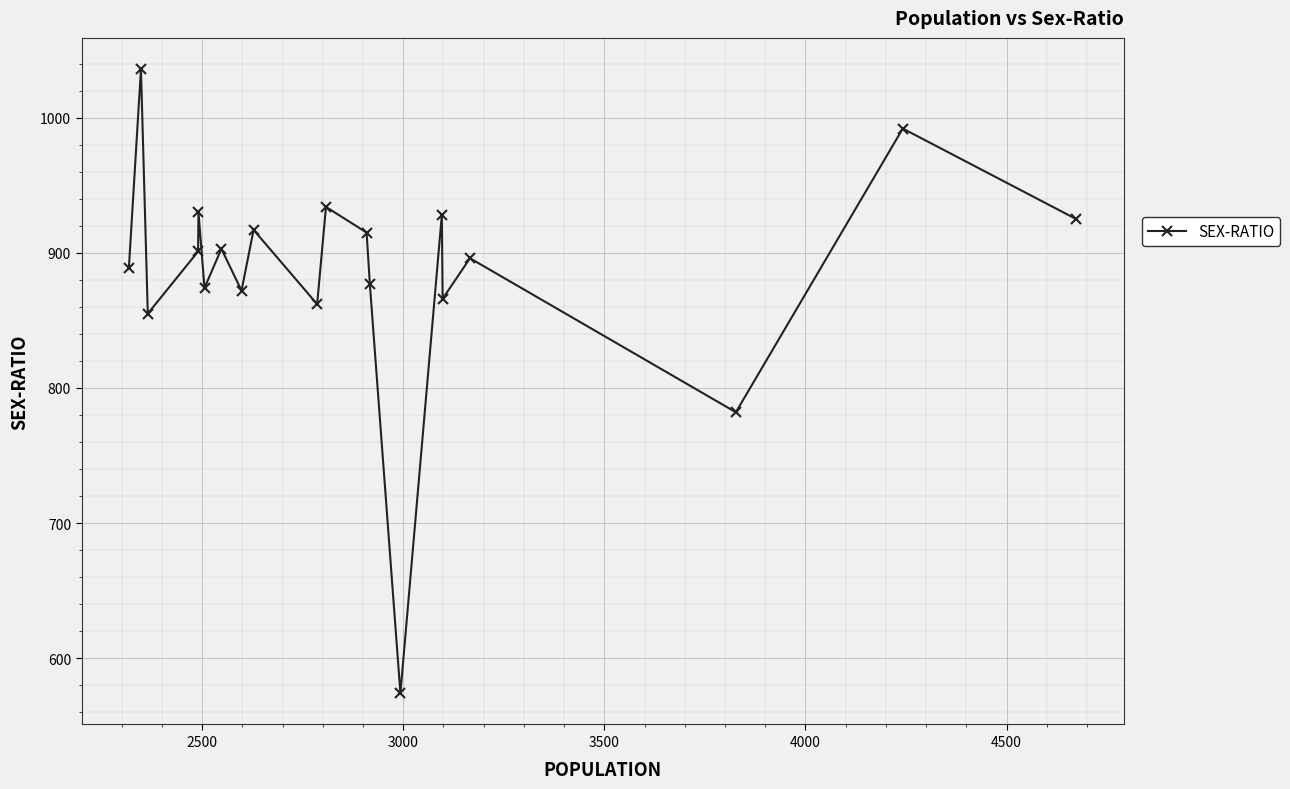

What is the difference between the second highest and minimum values?

418